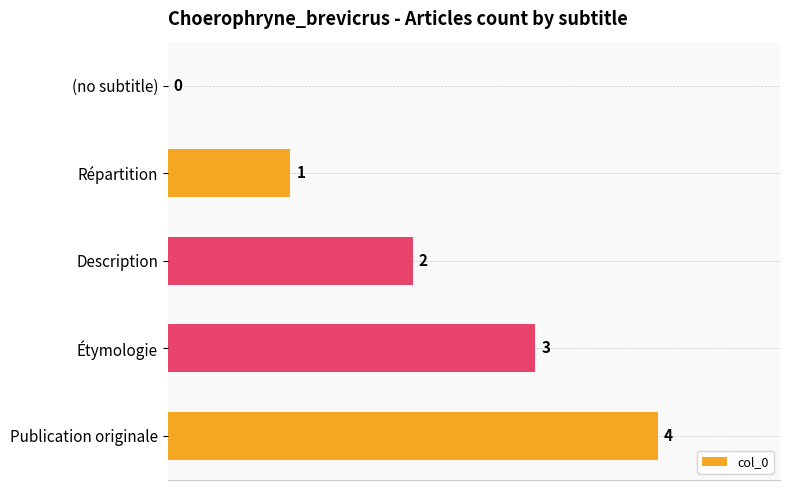

How many positive values are there?

4